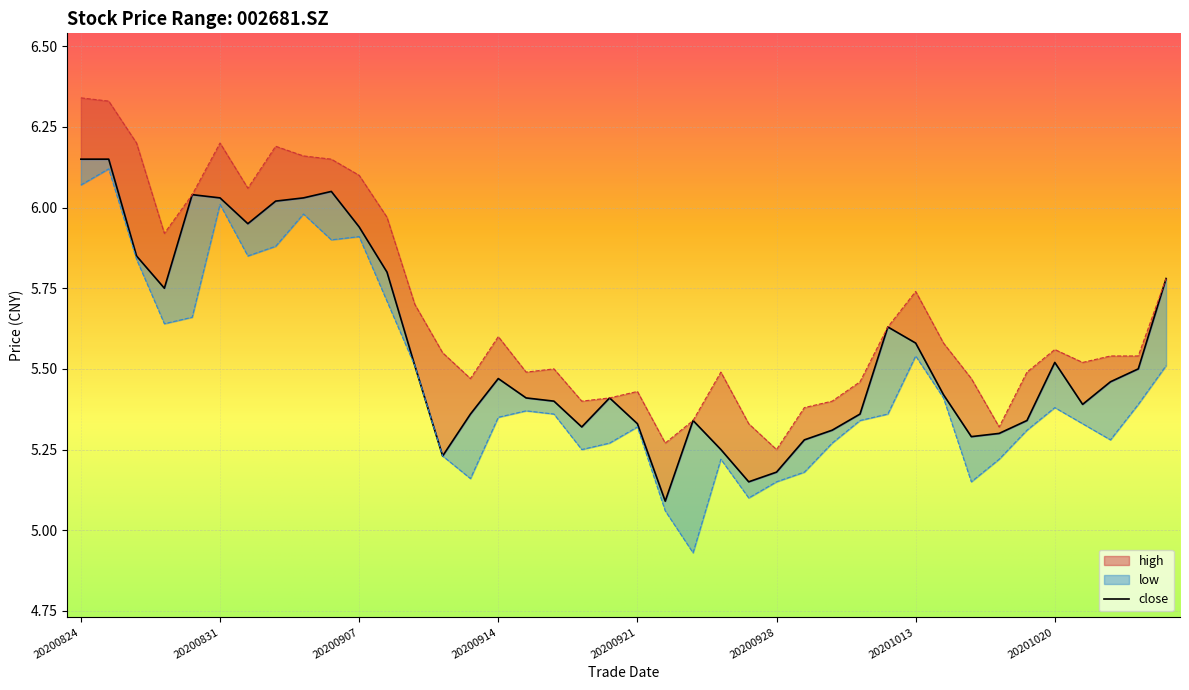

At how many categories does at least one series exceed 5?

40